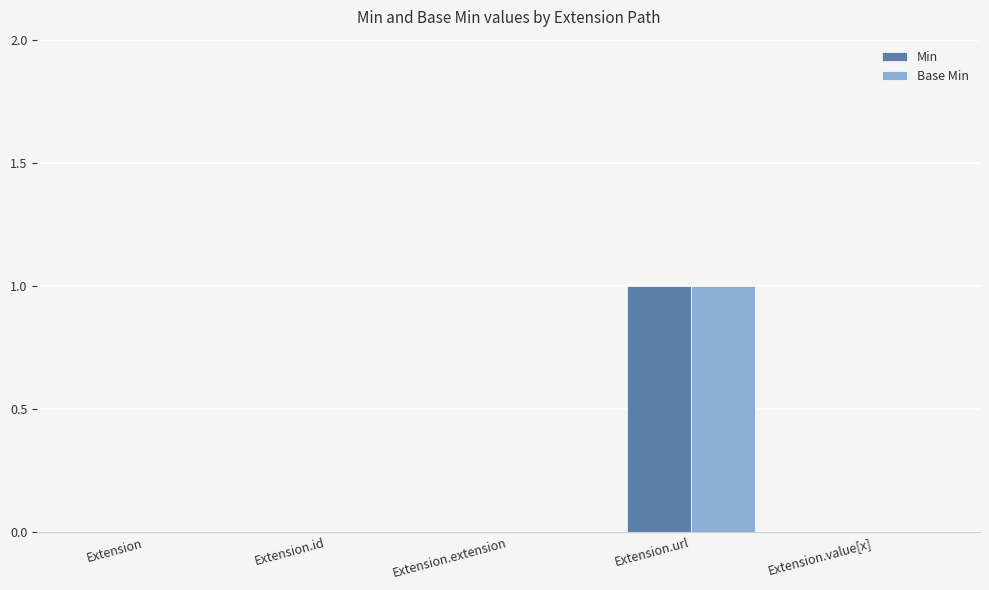

How many groups of bars are there?

5